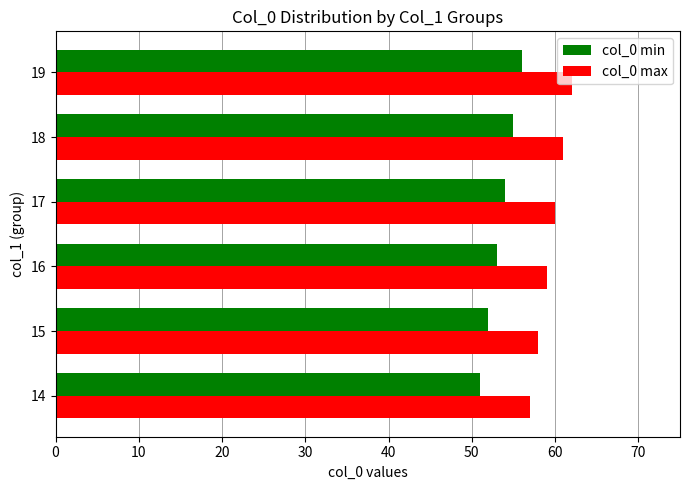

At which label is col_0 min closest to 53?

16